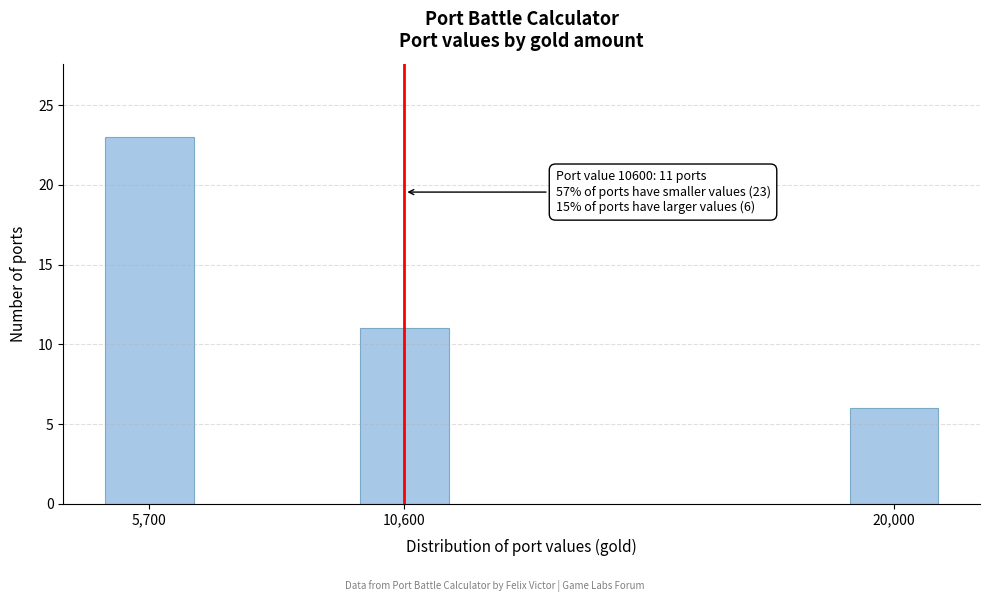

Reading right to left, list all the values displayed in this chart.

6	11	23